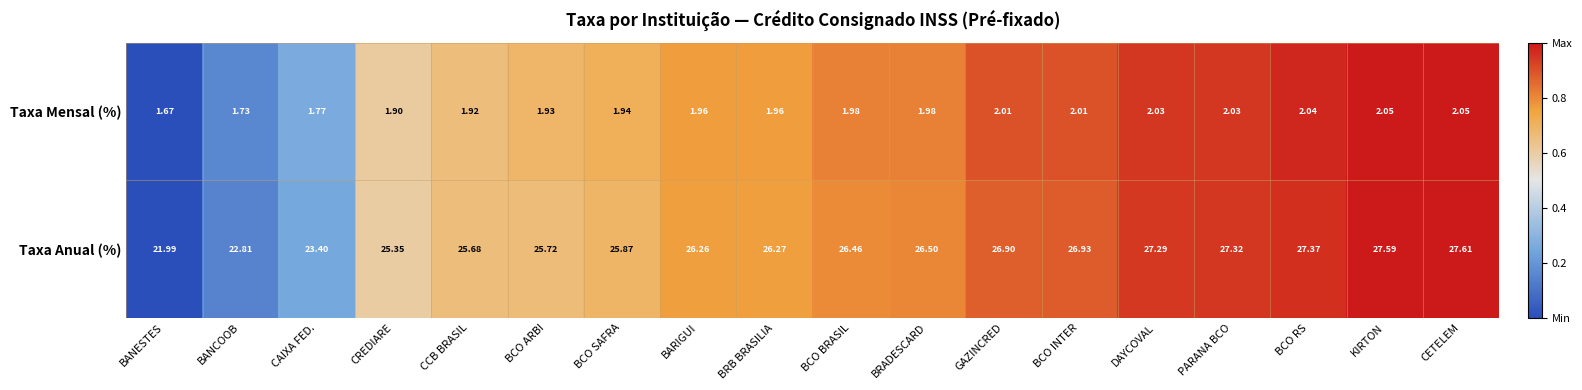

Which category has the highest value in the Taxa Anual (%) series?

CETELEM